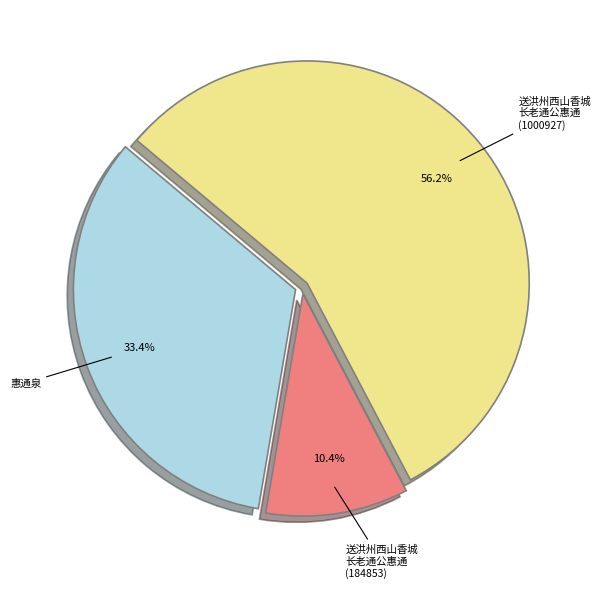

Is the sum of 惠通泉 and 送洪州西山香城 长老通公惠通 (1000927) greater than half?

Yes